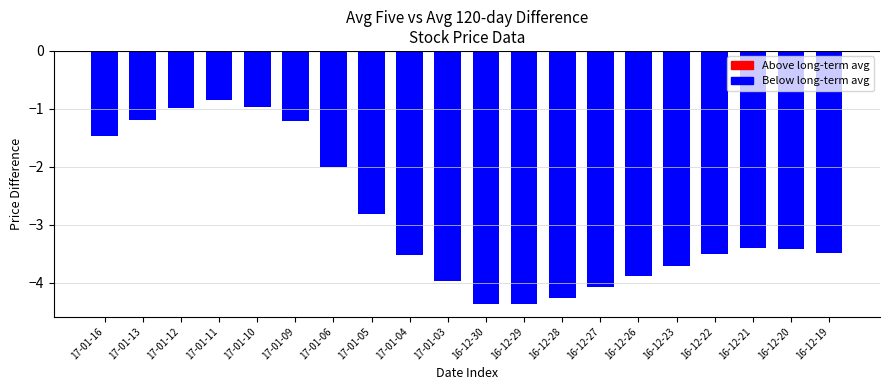

What is the label of the 20th bar from the right?

2017-01-16